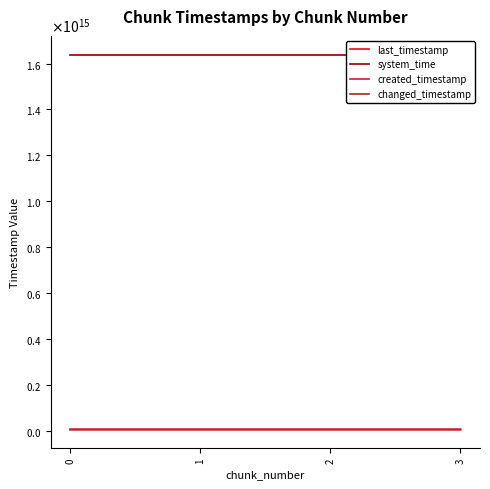

What is the average value of the system_time series?

1638745331437296